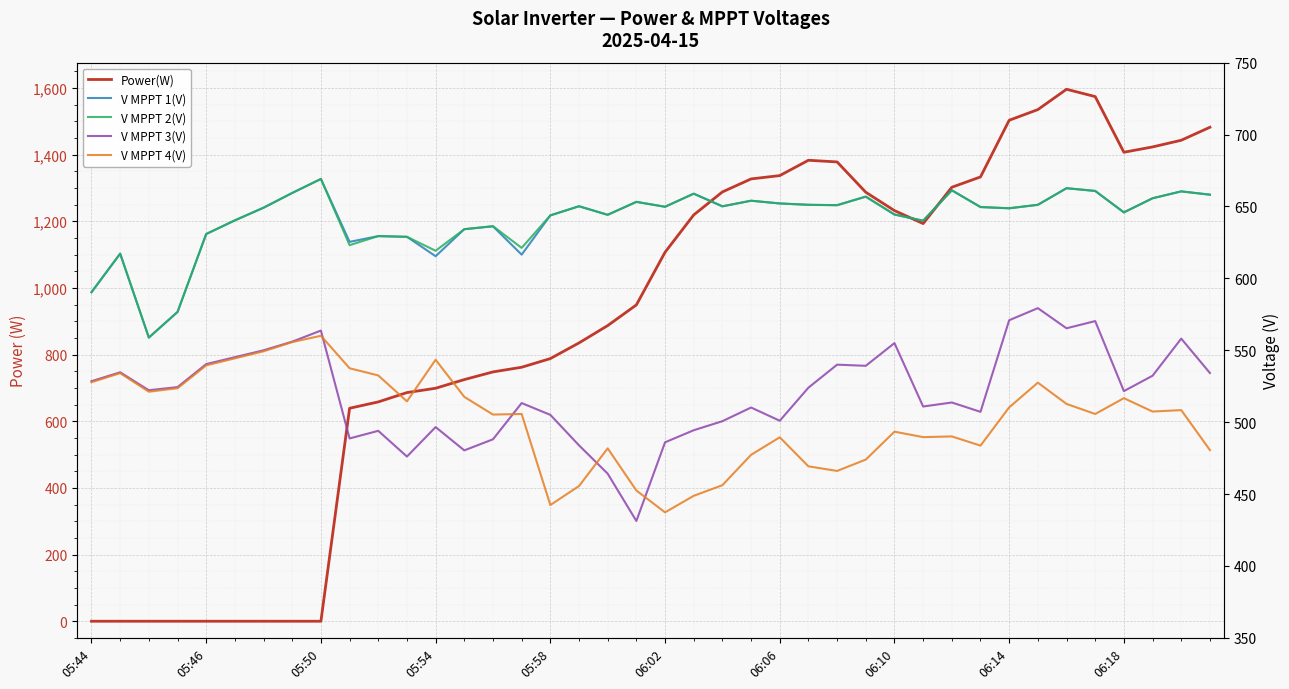

True or false: V MPPT 4(V) has more than 2 interior local peaks.

True